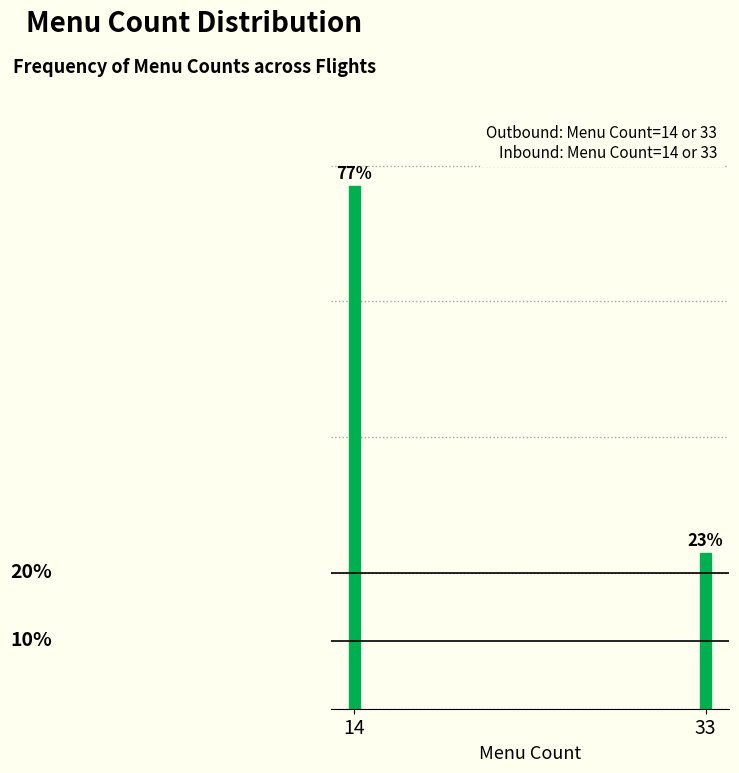

List the labels in order of value, largest first.

14, 33